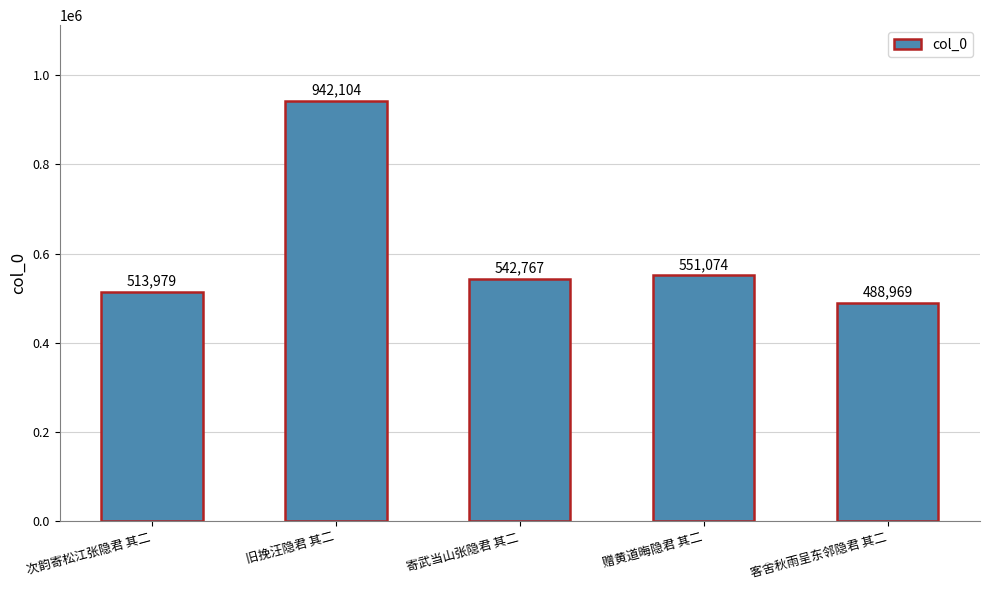

Reading left to right, extract all data points from this chart.

次韵寄松江张隐君 其二=513979	旧挽汪隐君 其二=942104	寄武当山张隐君 其二=542767	赠黄道晦隐君 其二=551074	客舍秋雨呈东邻隐君 其二=488969